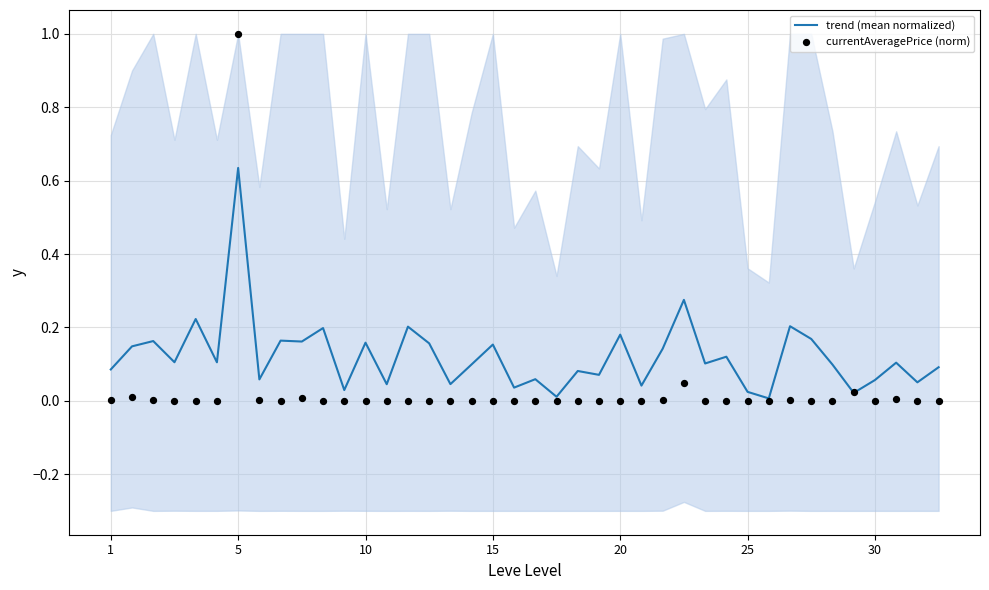

Which series has the widest spread of Y values?

currentAveragePrice (norm)